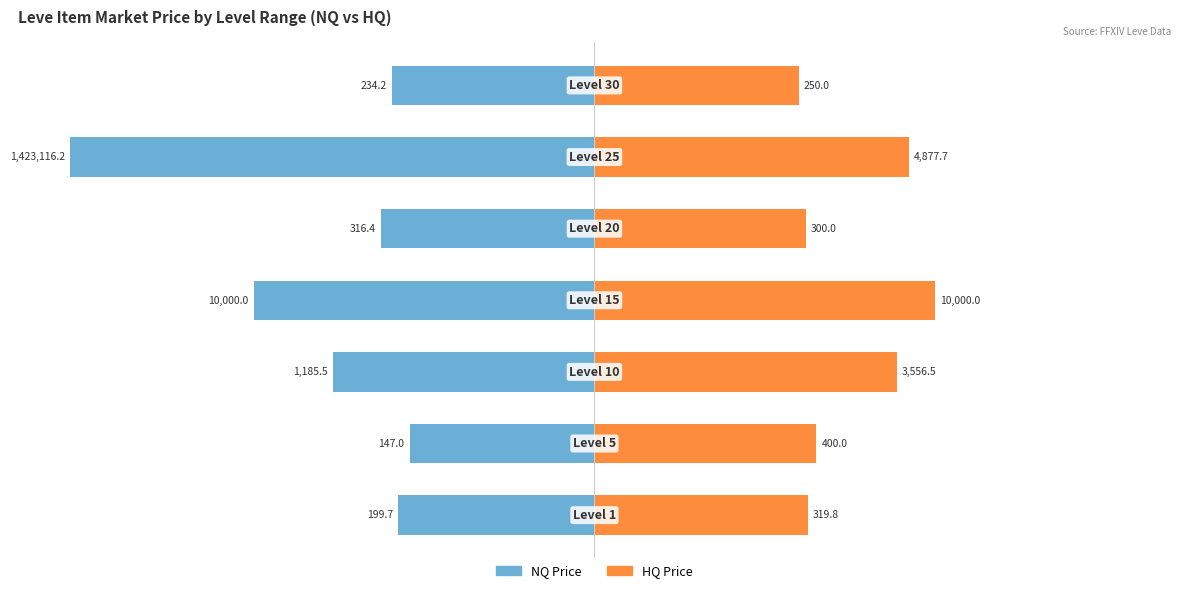

How many categories are shown in the chart?

7